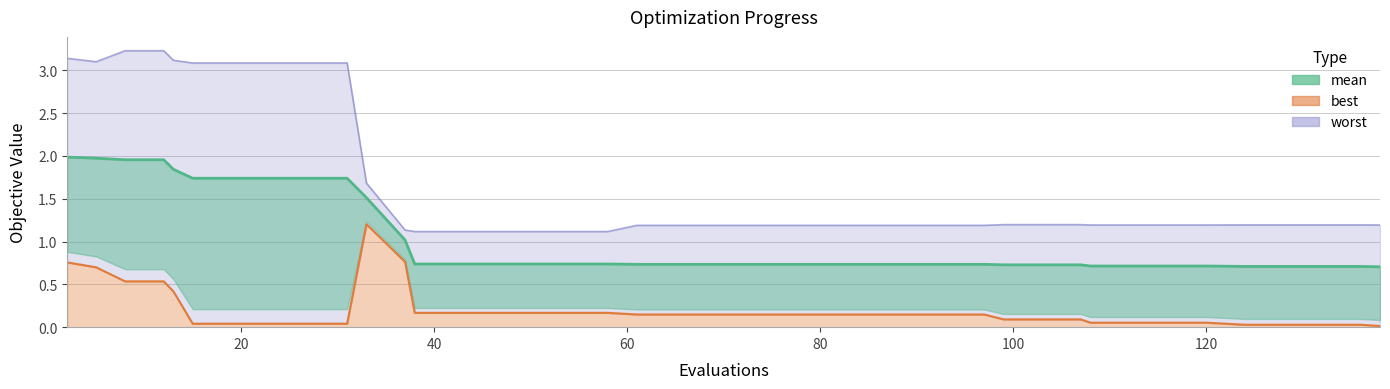

Where is mean nearest to the value 1?

37